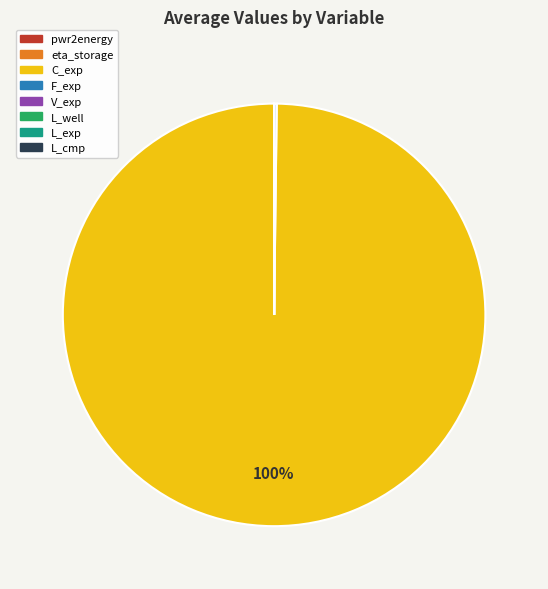

Which category has the biggest portion of the pie?

C_exp